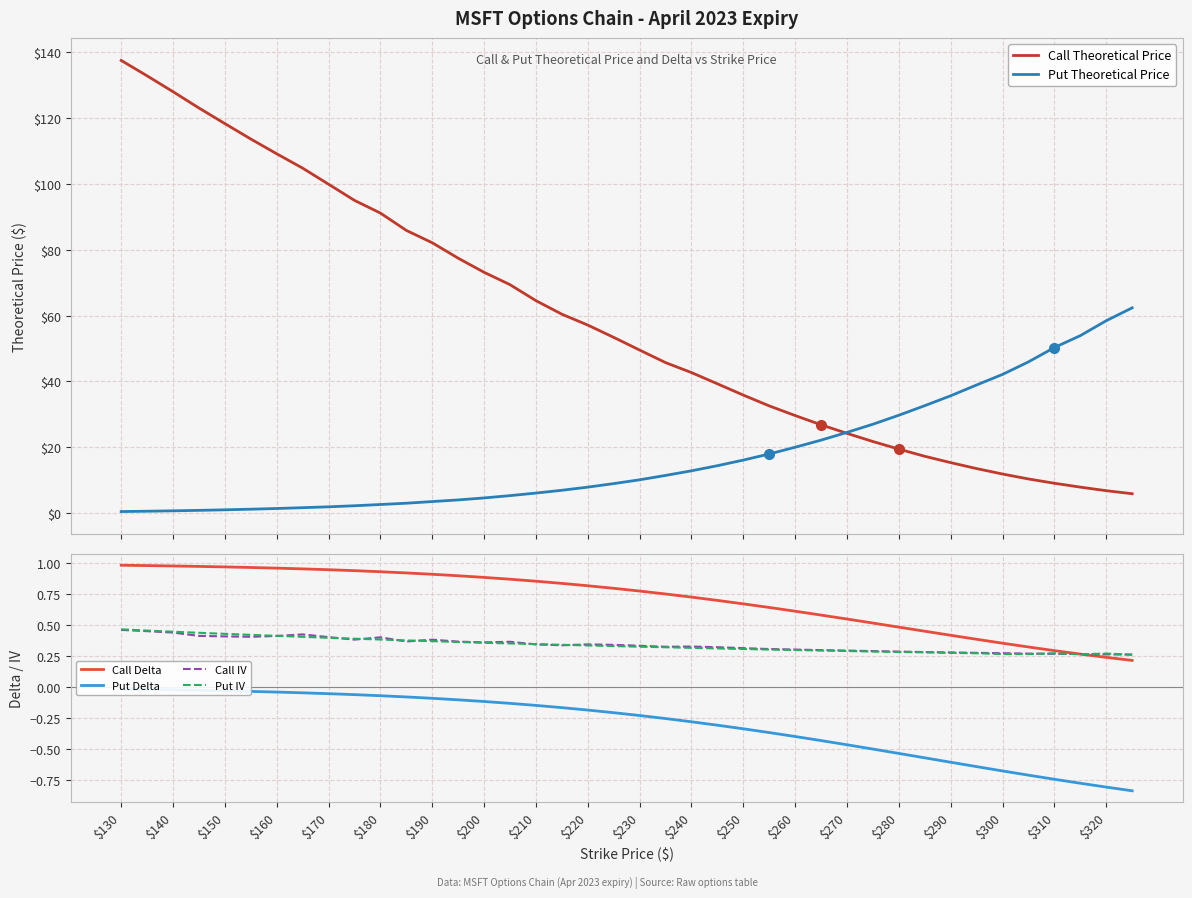

What is the value of the Call Delta point at the 9th from the left?

0.9